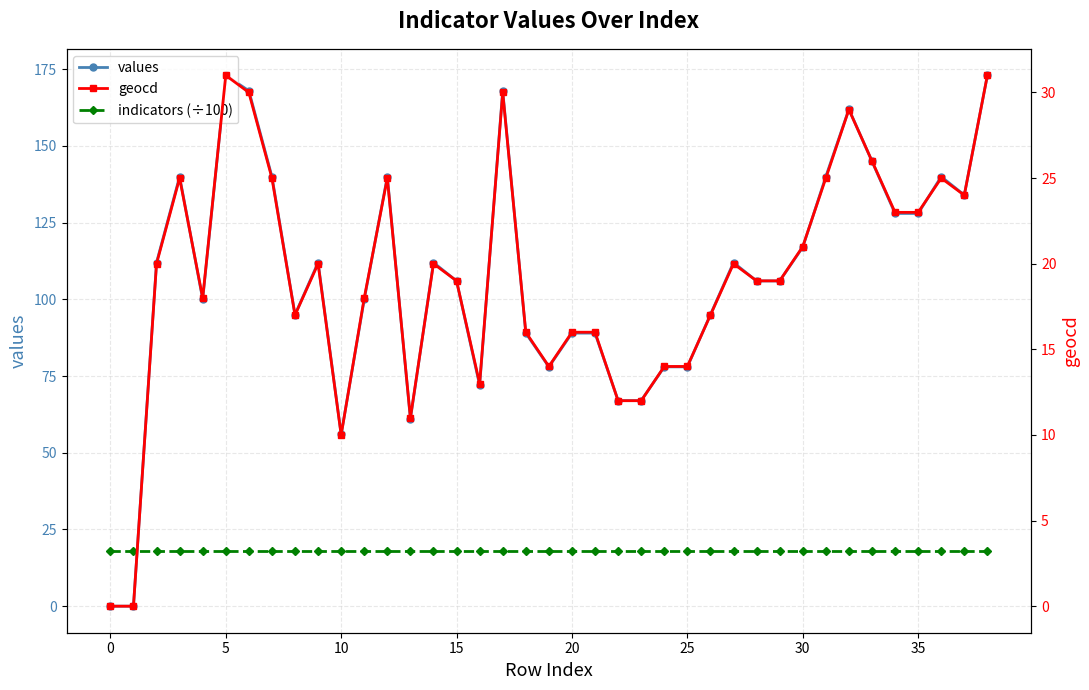

Which series has the largest total across all categories?

values